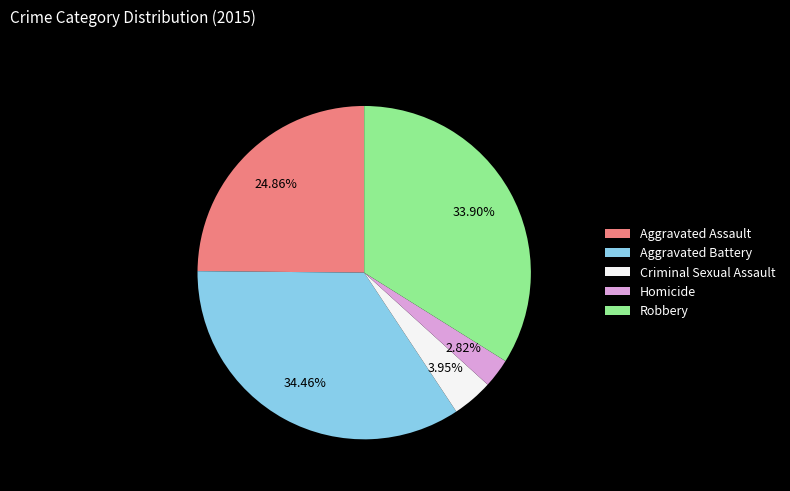

To the nearest percent, what percentage of the pie is Aggravated Battery?

34%